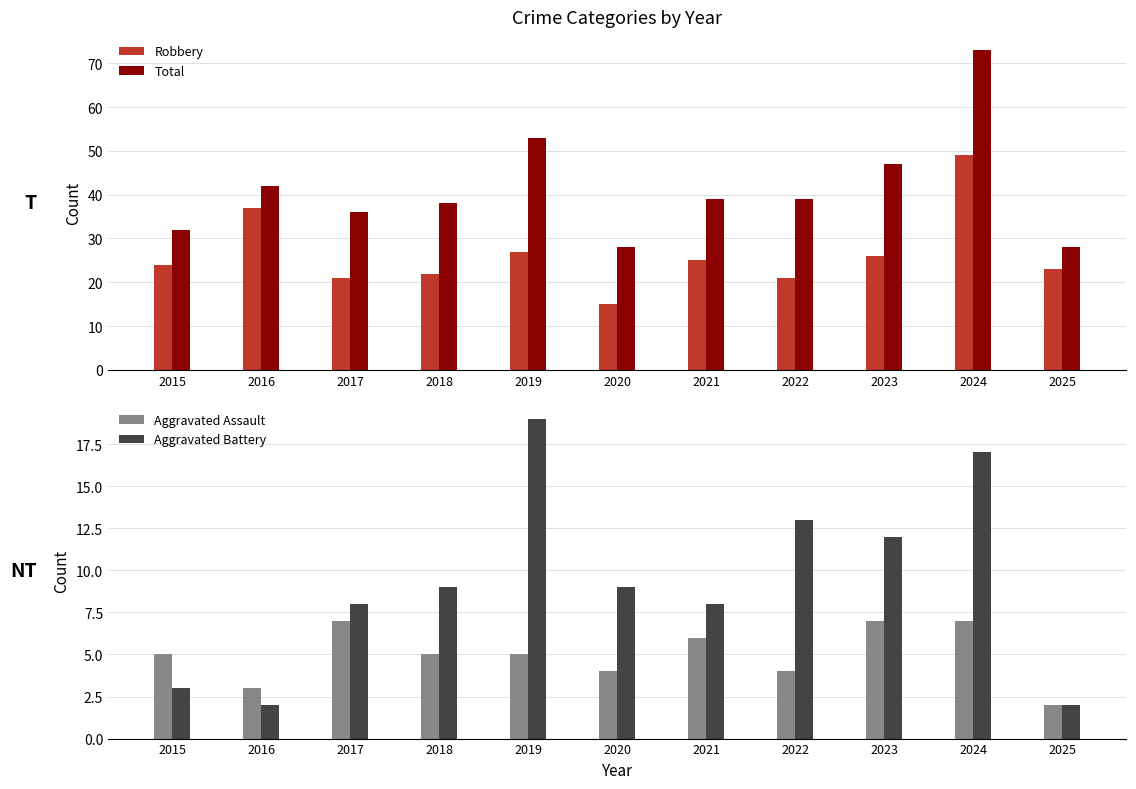

At which category is the sum across all series the highest?

2024